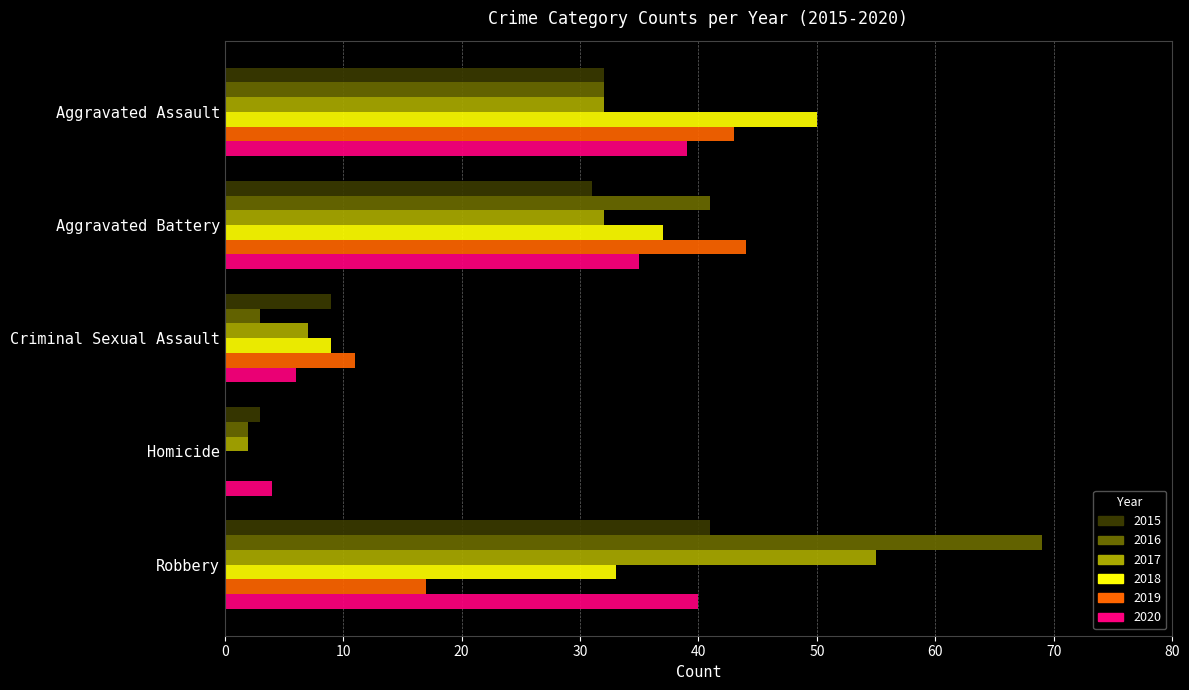

Which series changed the most between Criminal Sexual Assault and Homicide?

2019